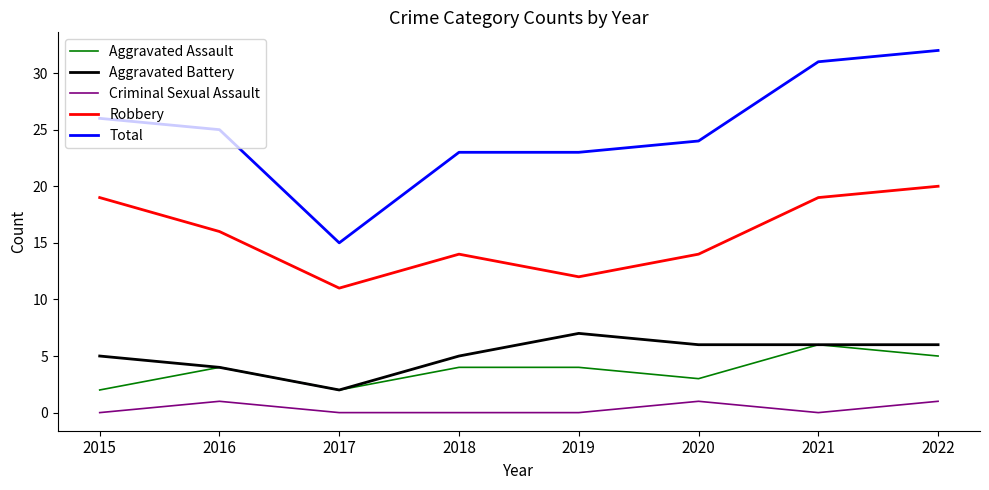

True or false: Criminal Sexual Assault and Aggravated Battery intersect in this chart.

False